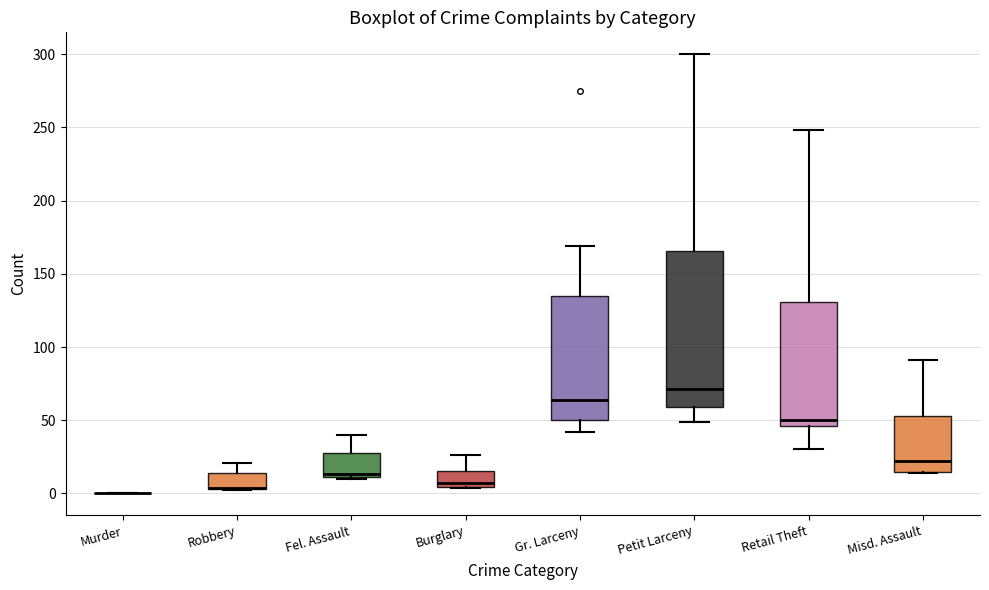

Reading left to right, transcribe this box plot: for each box, give where its median line is, the range the box spans, and where its two whiskers end, as read against the y-axis. The values are not printed on the chart, so give them approximately, as read against the axis.

Murder: box collapsed to a line at 0, whiskers 0 to 0
Robbery: median 5 (drawn on the box's lower edge), box 5 to 15, whiskers 0 to 20
Fel. Assault: median 15, box 10 to 30, whiskers 10 to 40
Burglary: median 5 (just above the box's lower edge), box 5 to 15, whiskers 5 to 25
Gr. Larceny: median 65, box 50 to 135, whiskers 40 to 170
Petit Larceny: median 70, box 60 to 165, whiskers 50 to 300
Retail Theft: median 50, box 45 to 130, whiskers 30 to 250
Misd. Assault: median 20, box 15 to 55, whiskers 15 to 90